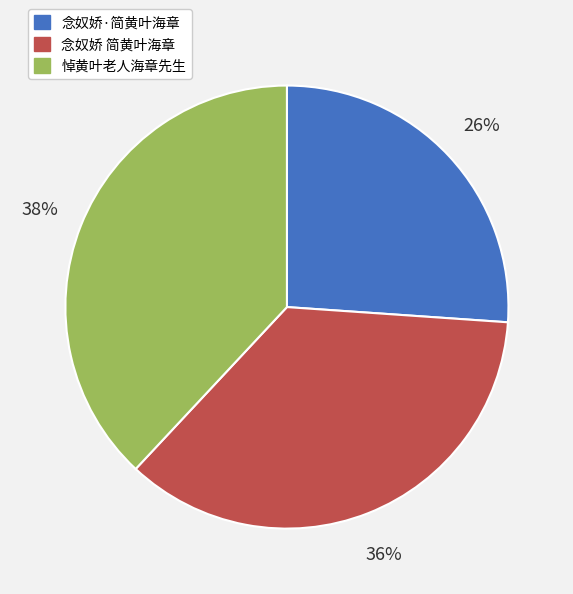

Count the number of slices in the pie.

3